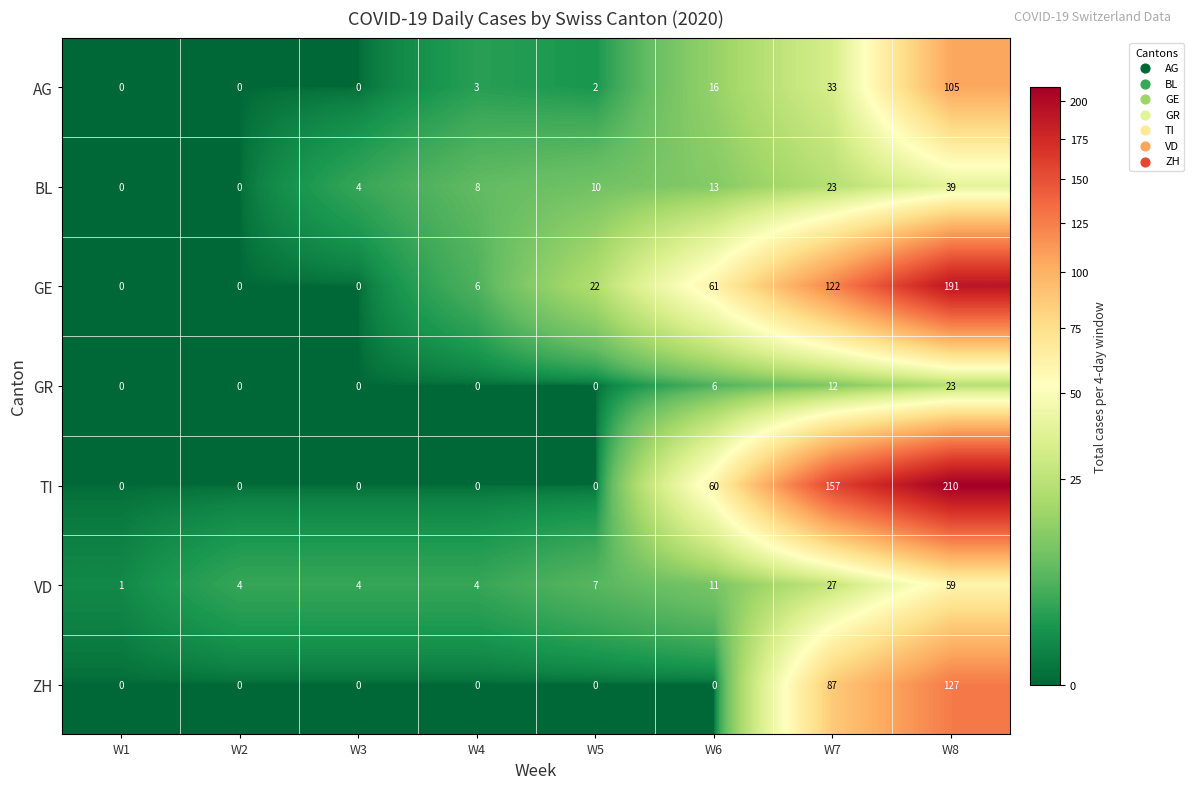

The ZH series shows 0 at W2. True or false?

True